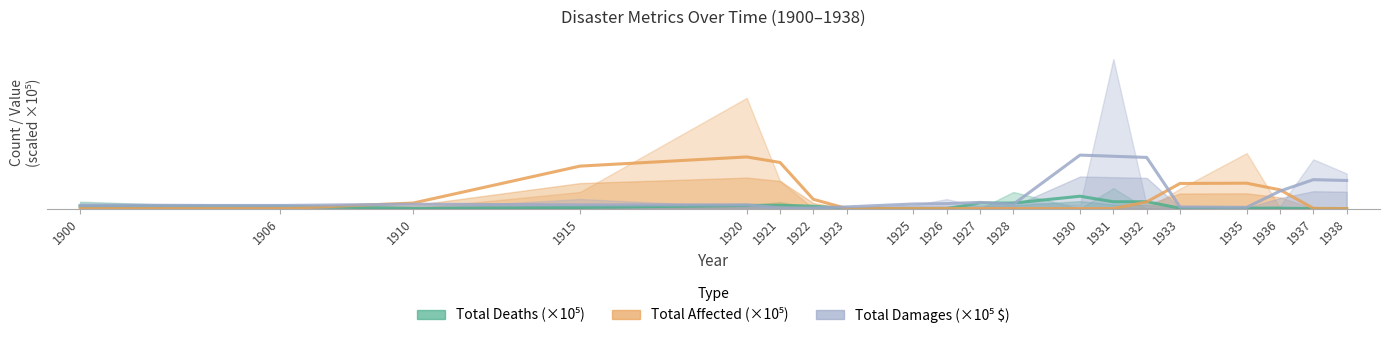

After their last crossing, which series has the higher values: Total Affected (×10⁵) or Total Deaths (×10⁵)?

Total Deaths (×10⁵)